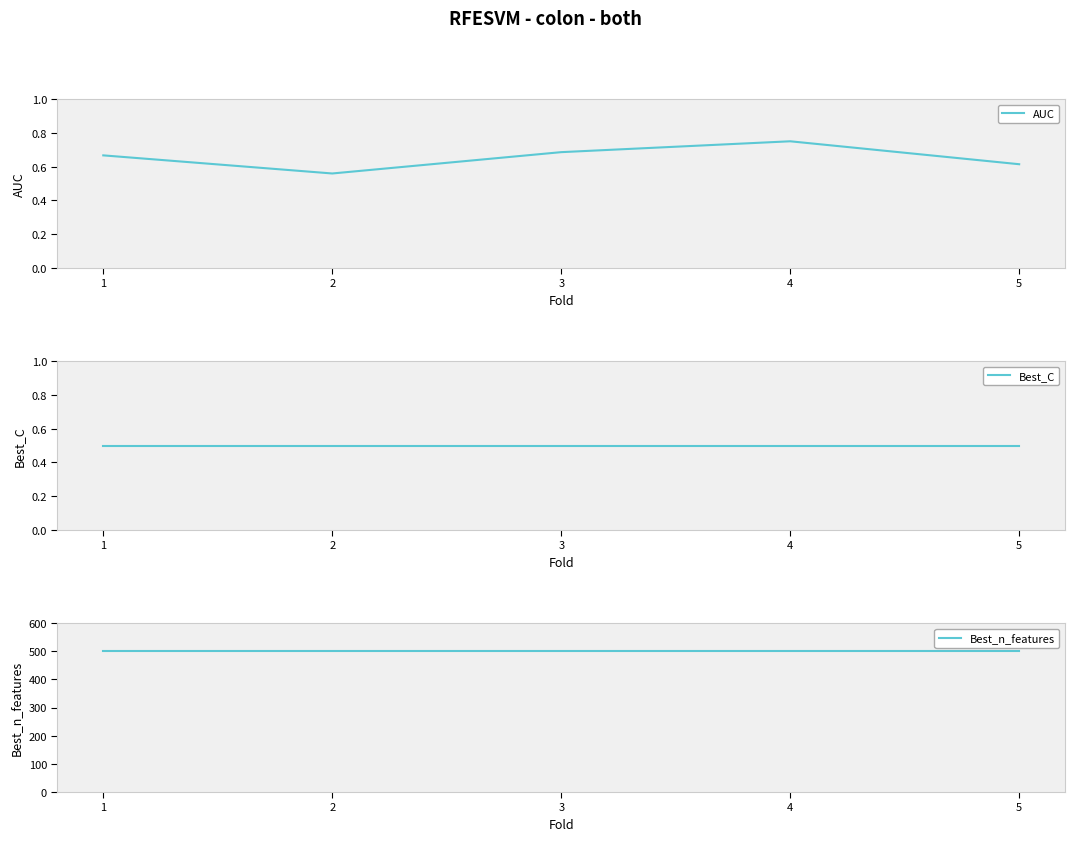

The Best_n_features series shows 780.7 at 4. True or false?

False